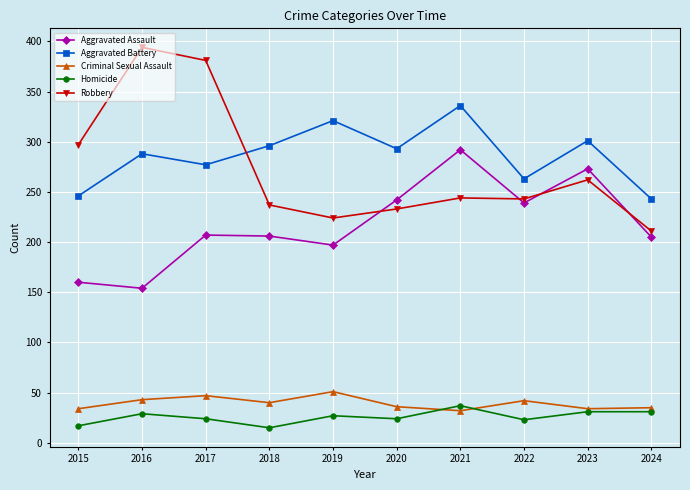

True or false: Aggravated Battery and Criminal Sexual Assault intersect in this chart.

False